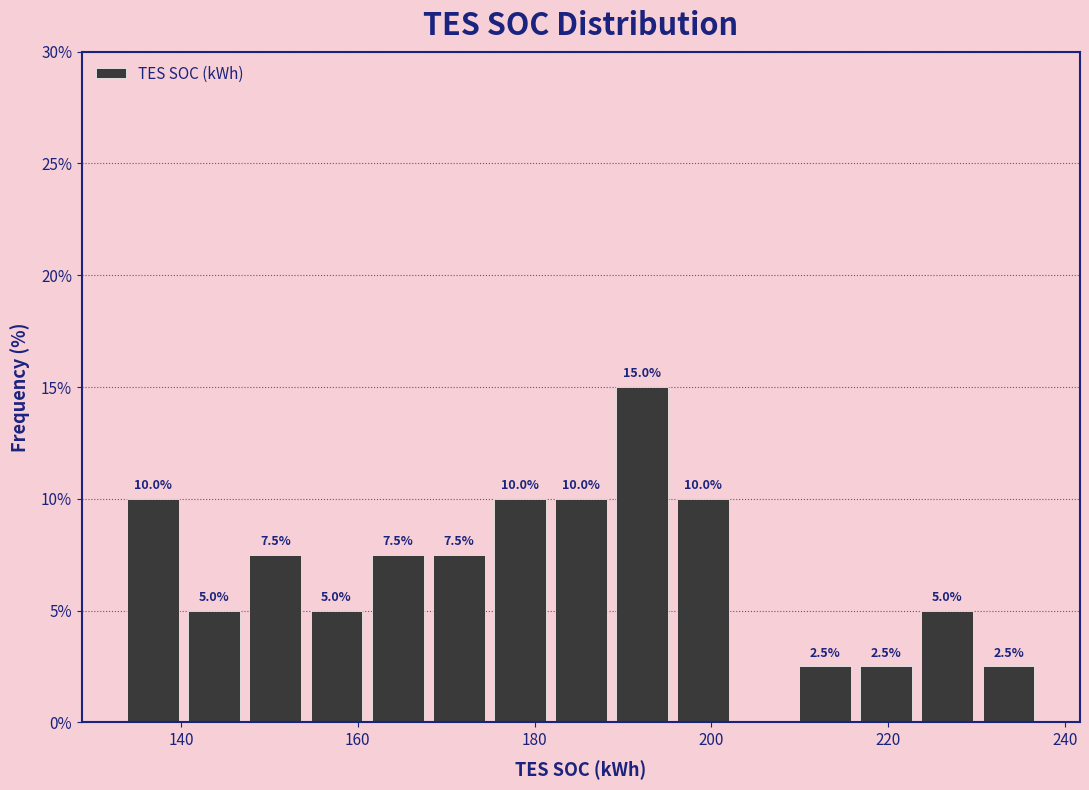

Read against the x-axis, roughly where is the centre of the tallest bar?

192